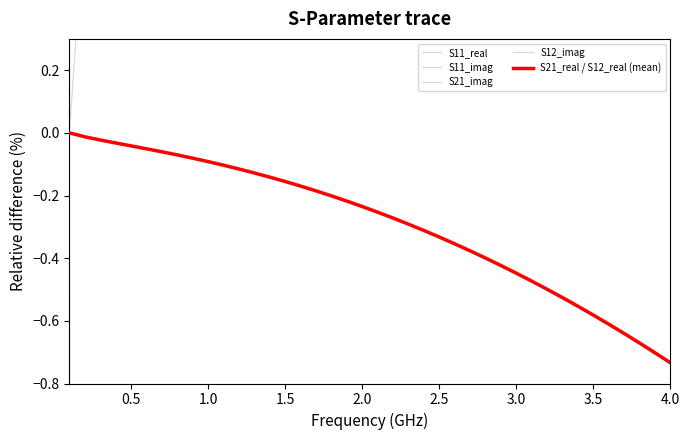

Is it true that S11_imag equals 662.8 at 11?

False